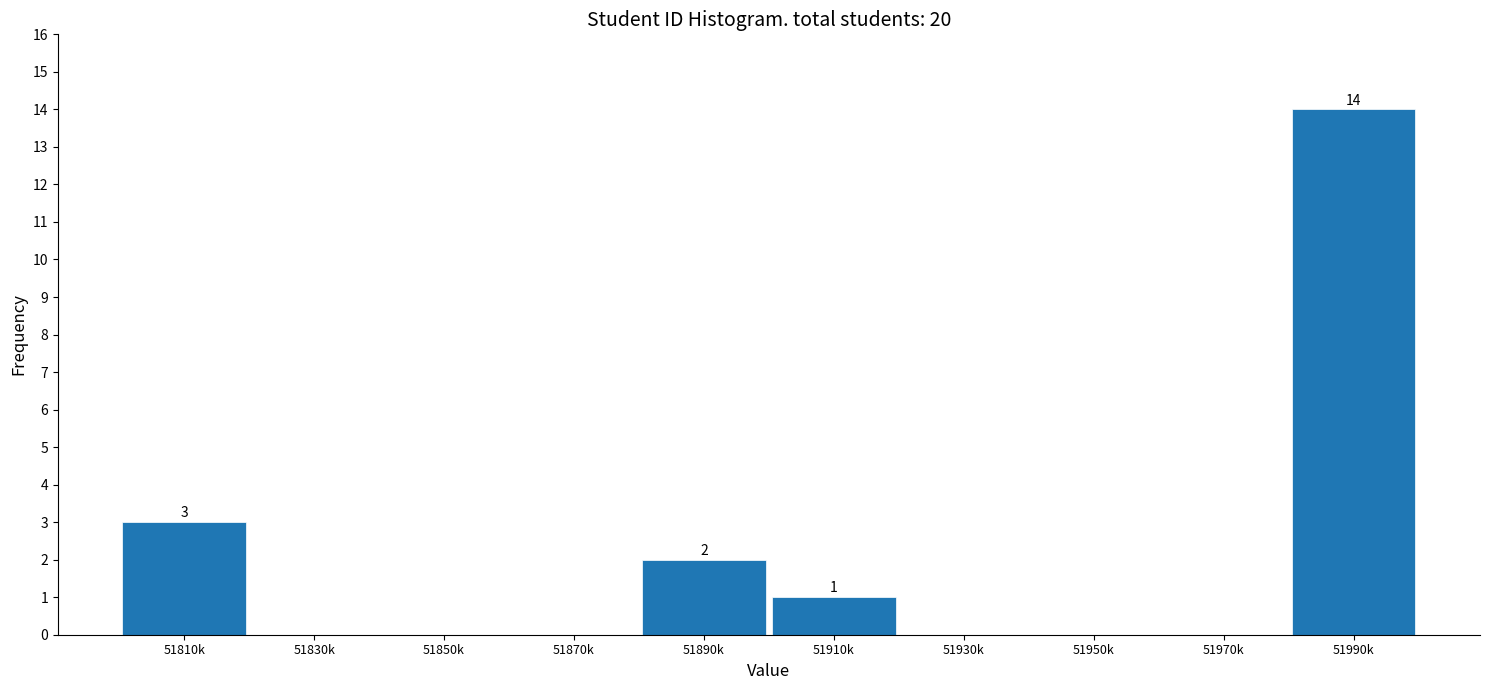

Reading left to right, transcribe all the data shown in this chart.

51810k=3	51830k=0	51850k=0	51870k=0	51890k=2	51910k=1	51930k=0	51950k=0	51970k=0	51990k=14